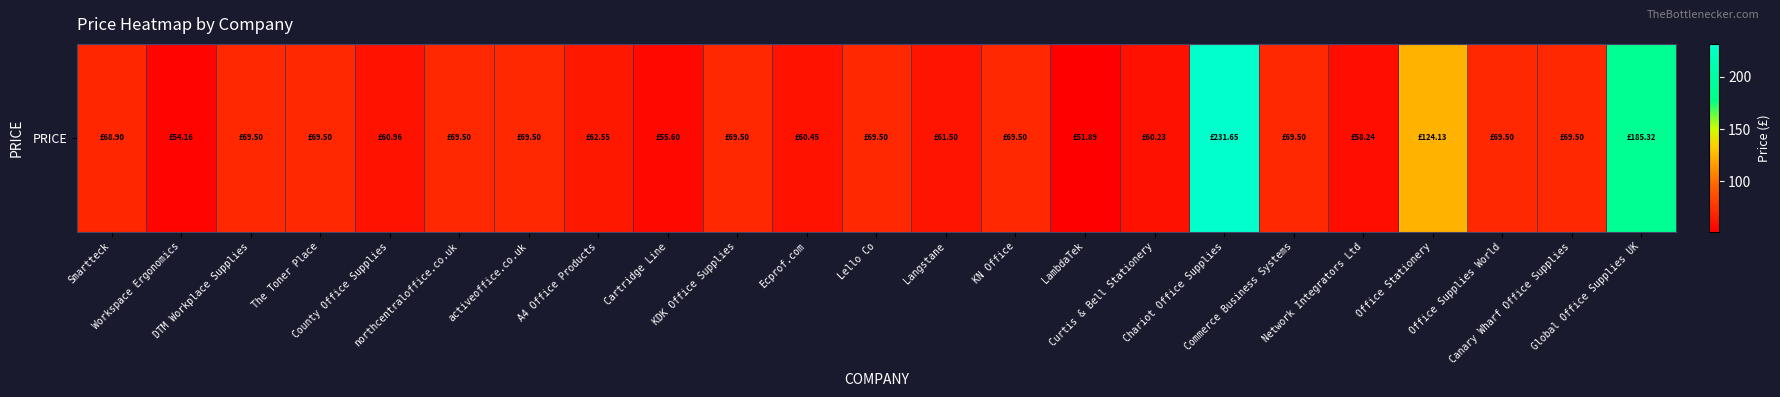

What is the difference between the second highest and second lowest values?

131.2